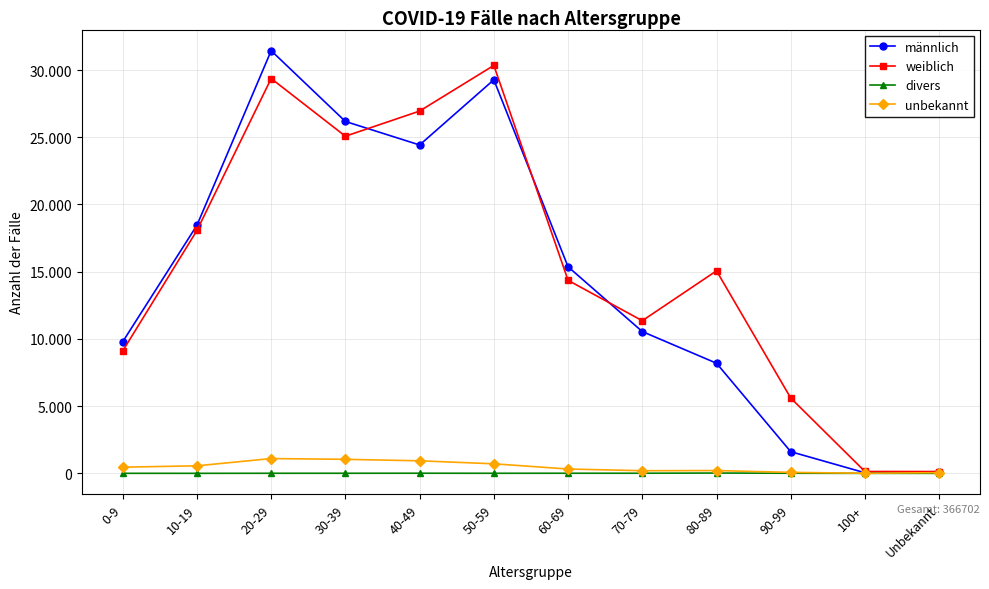

Reading right to left, transcribe all the data shown in this chart.

männlich: Unbekannt=123	100+=42	90-99=1611	80-89=8190	70-79=10546	60-69=15364	50-59=29273	40-49=24424	30-39=26173	20-29=31437	10-19=18453	0-9=9788
weiblich: Unbekannt=134	100+=138	90-99=5601	80-89=15064	70-79=11351	60-69=14356	50-59=30342	40-49=26946	30-39=25075	20-29=29366	10-19=18068	0-9=9105
divers: Unbekannt=0	100+=0	90-99=8	80-89=22	70-79=8	60-69=8	50-59=5	40-49=9	30-39=6	20-29=5	10-19=1	0-9=2
unbekannt: Unbekannt=50	100+=7	90-99=72	80-89=207	70-79=196	60-69=321	50-59=710	40-49=932	30-39=1043	20-29=1100	10-19=560	0-9=460